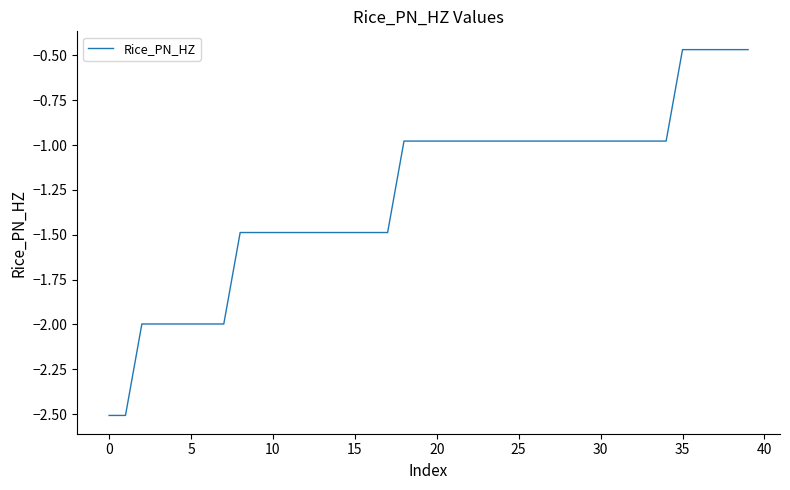

What is the smallest value displayed?

-2.5